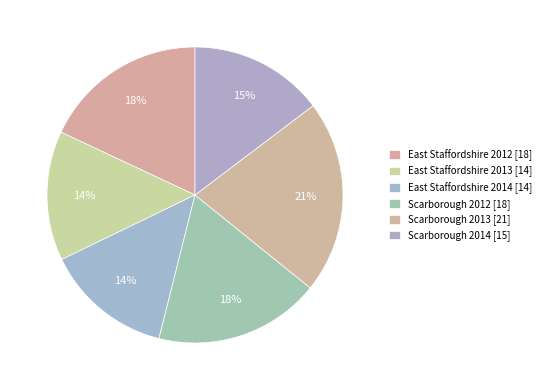

Is Scarborough 2013 the majority of the pie?

No